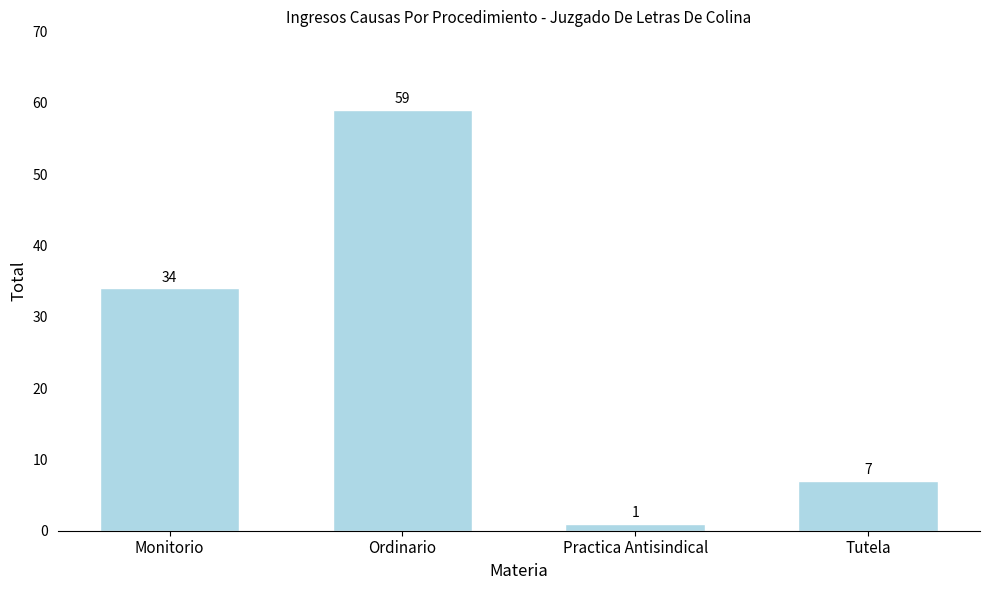

How many data points are less than 34?

2